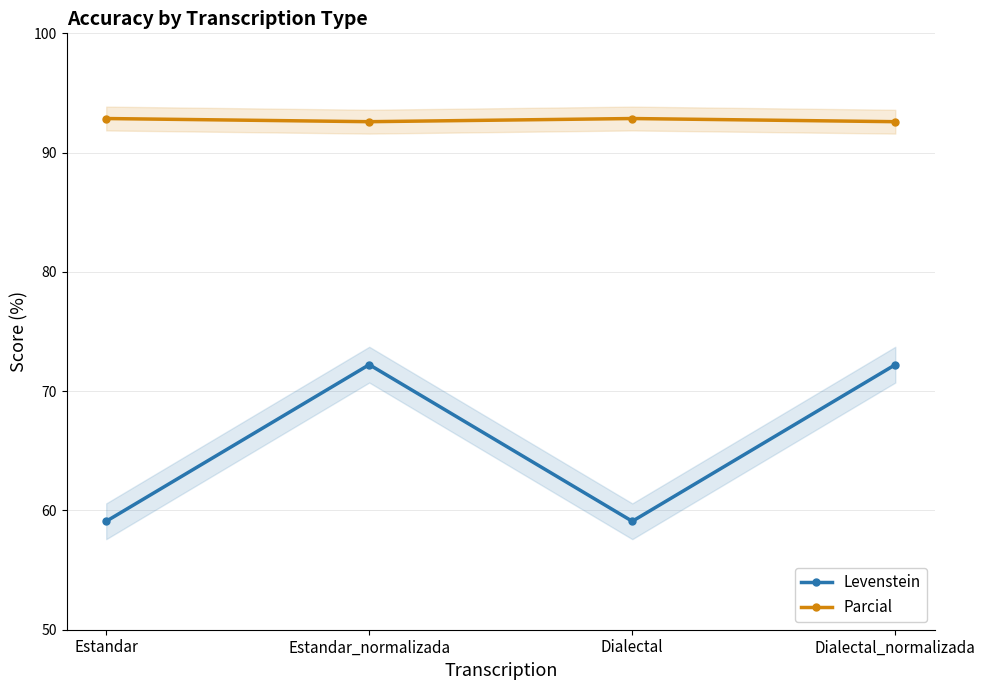

What is the average value of the Parcial series?

92.7